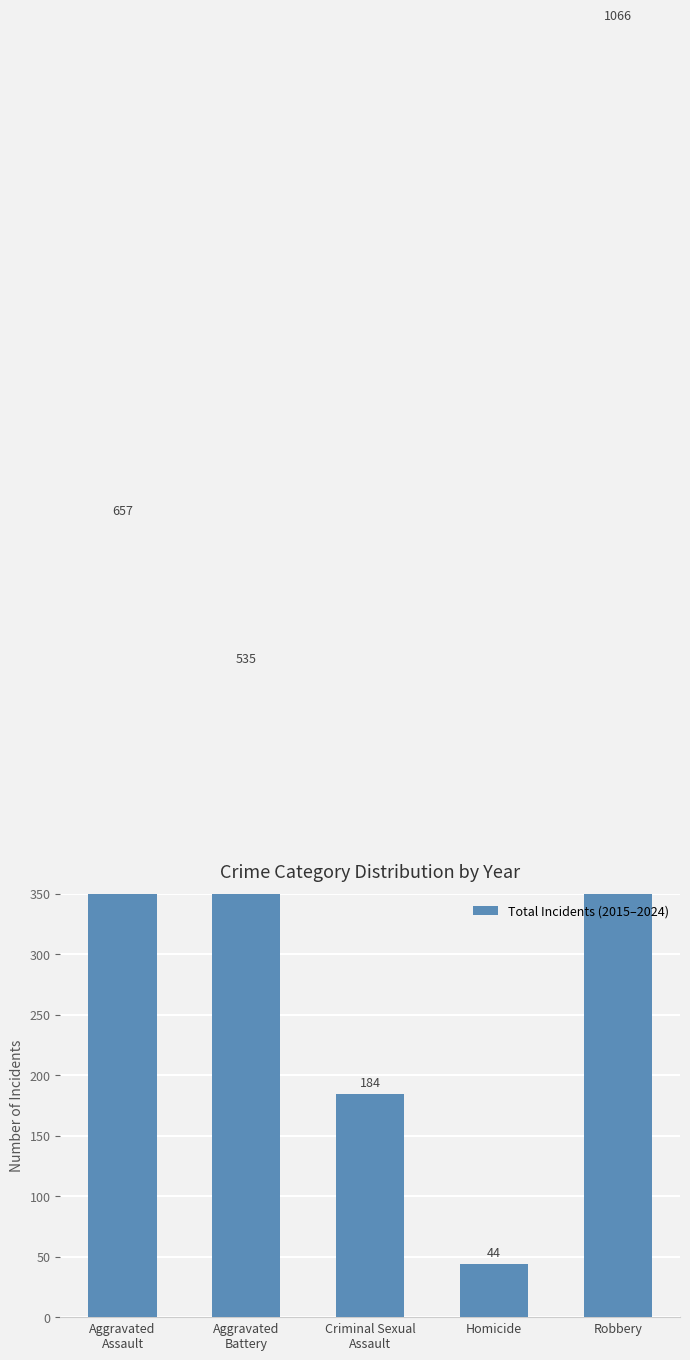

Is it true that the value at Robbery is 1066?

True